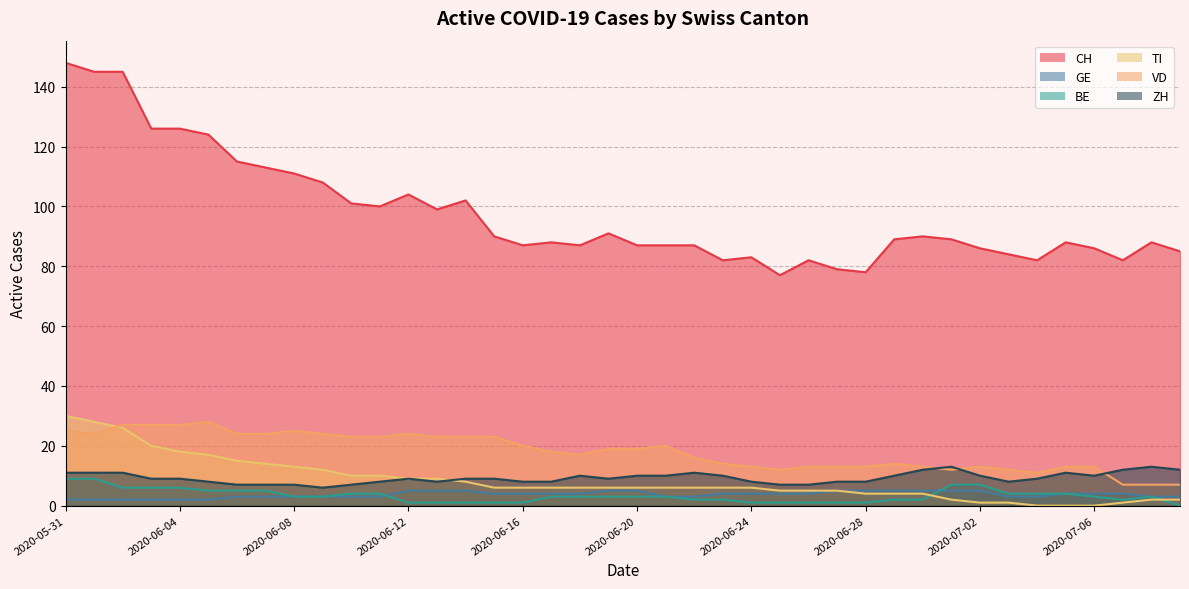

Which has a higher value, 2020-06-16 or 2020-07-08?

2020-07-08